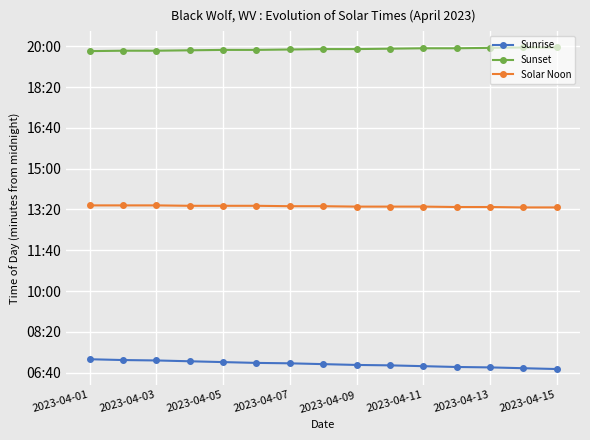

Is this an area chart (filled region under the line)?

No